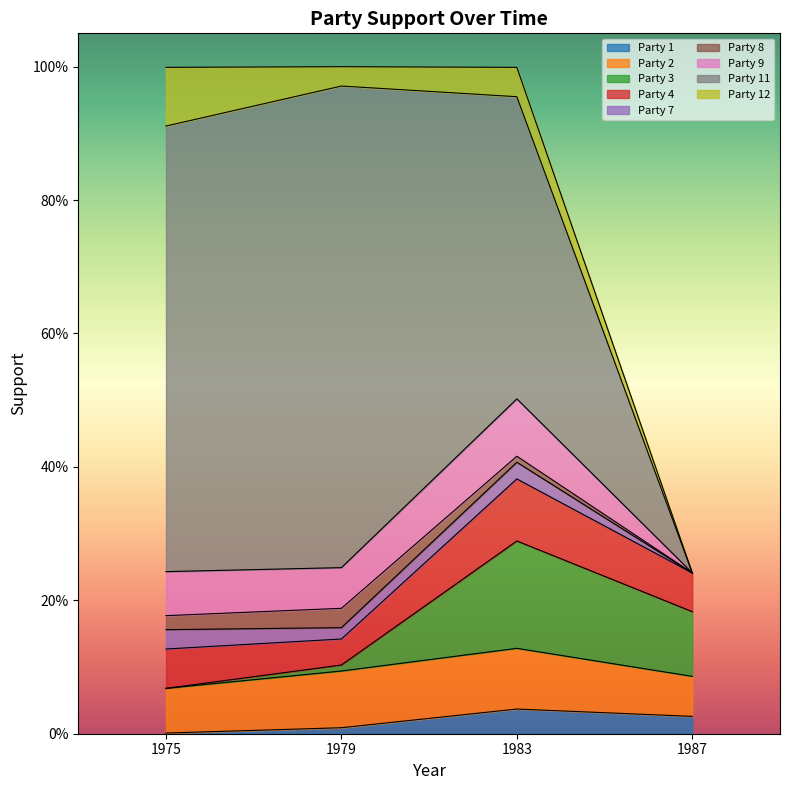

Does the chart have visible grid lines?

No